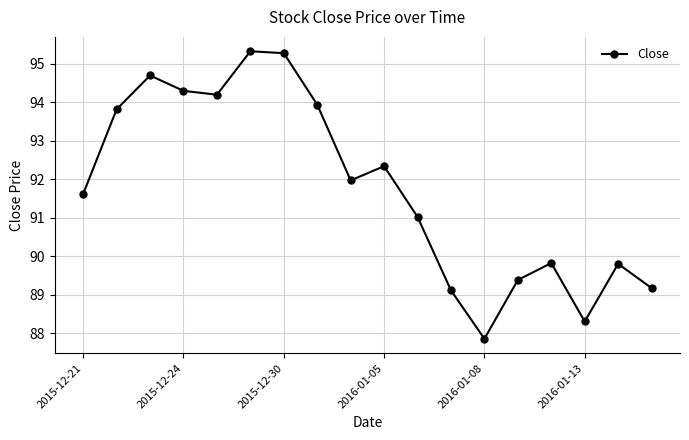

What is the difference between the second highest and minimum values?

7.4